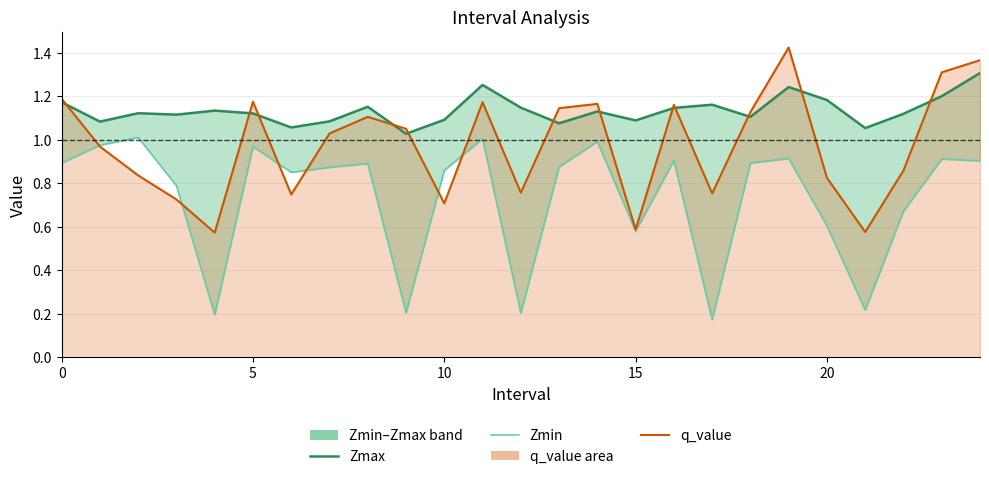

What is the spread (max minus min) of values at 24?

0.5